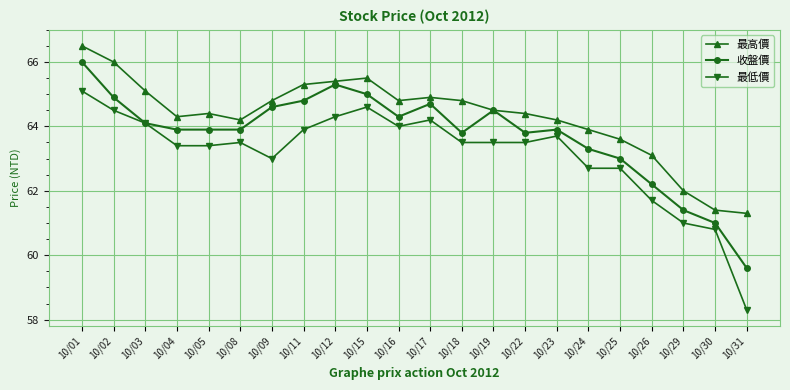

True or false: 最高價 has more than 0 interior local peaks.

True